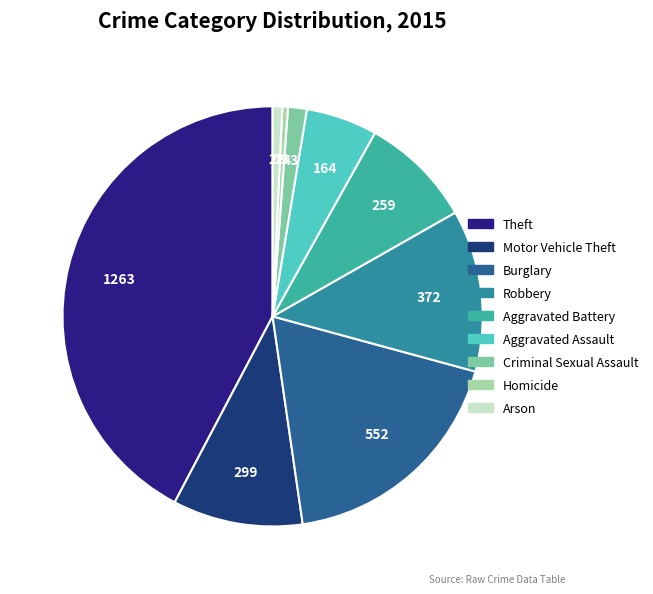

Is the sum of Arson and Burglary greater than half?

No